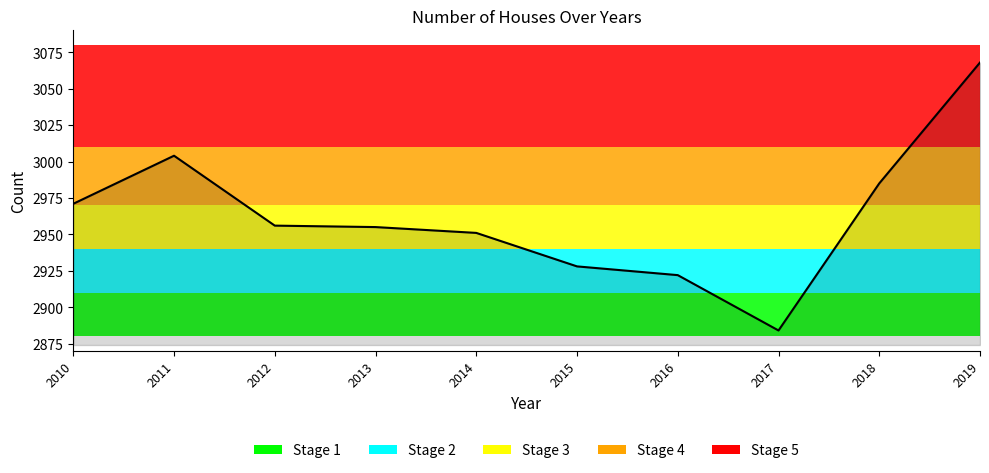

What is the ratio of the value at 2015 to the value at 2019?

1.0